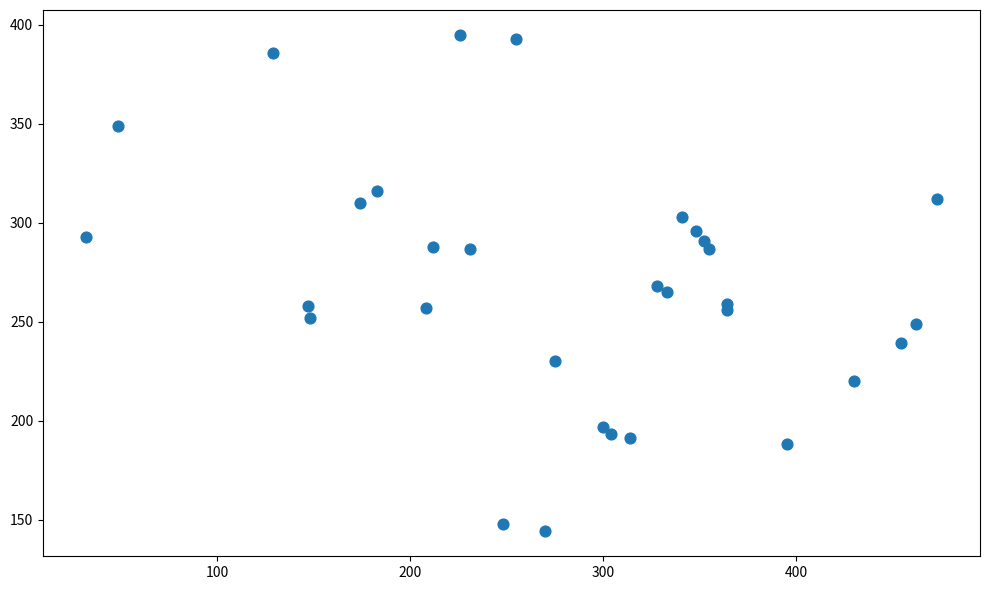

What is the range of Y values (max minus min)?

251